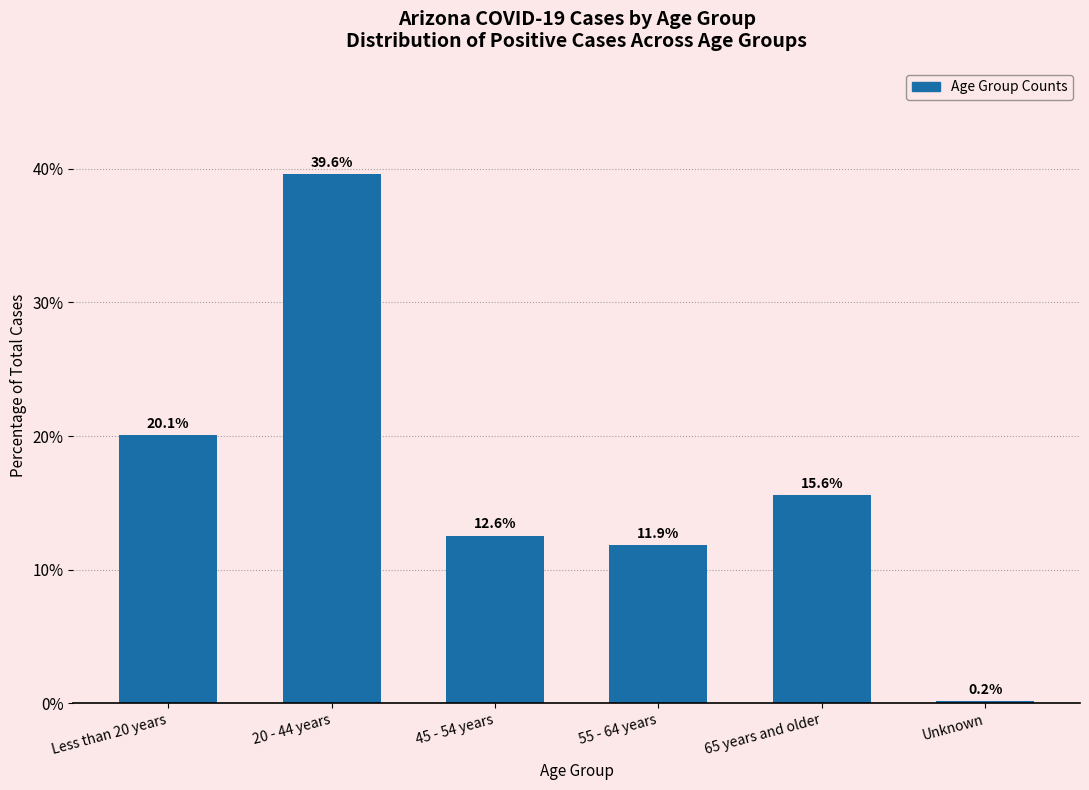

Reading right to left, what are all the values shown in this chart?

Unknown=0.2	65 years and older=15.6	55 - 64 years=11.9	45 - 54 years=12.6	20 - 44 years=39.6	Less than 20 years=20.1